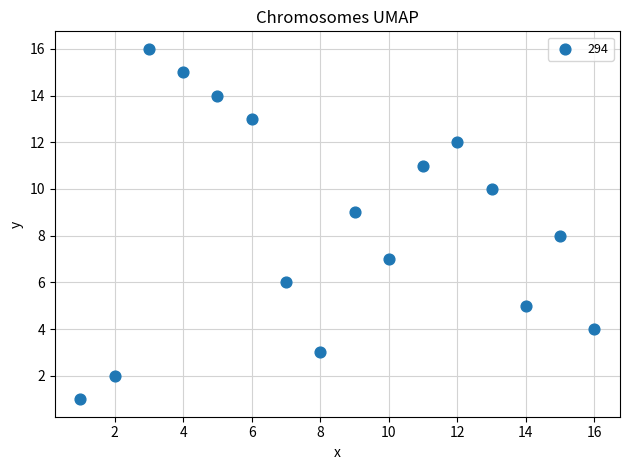

What is the range of X values (max minus min)?

15